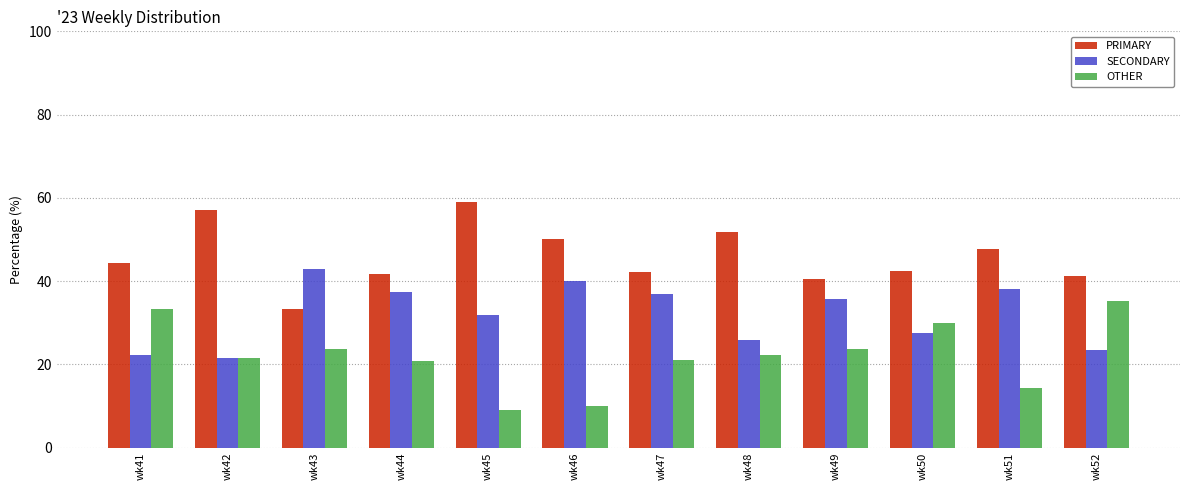

Is it true that OTHER equals 10.9 at wk42?

False